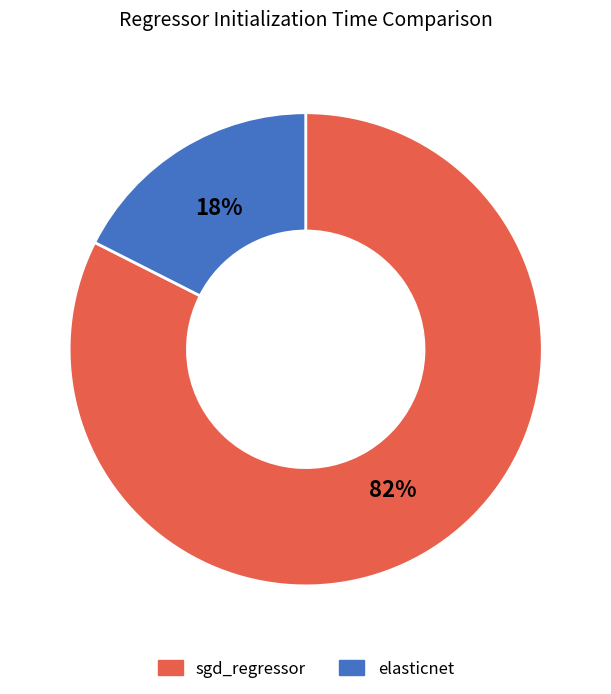

How many slices are in this pie chart?

2